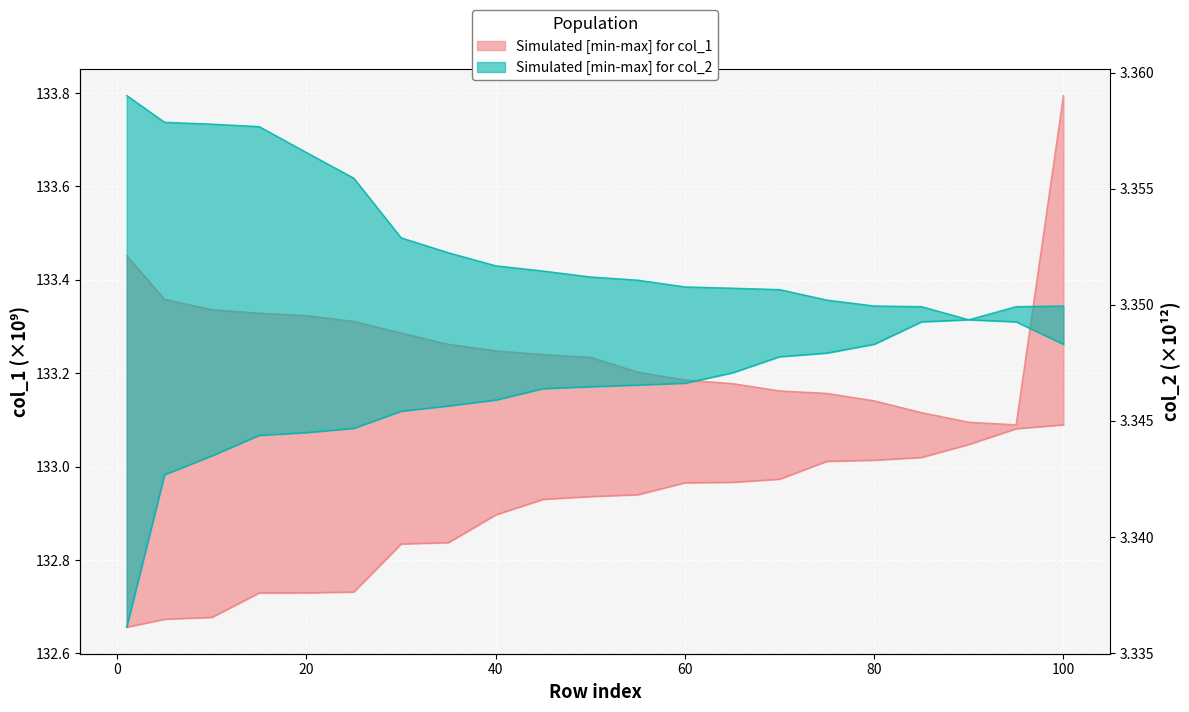

True or false: col_1_lower and col_2_upper intersect in this chart.

False